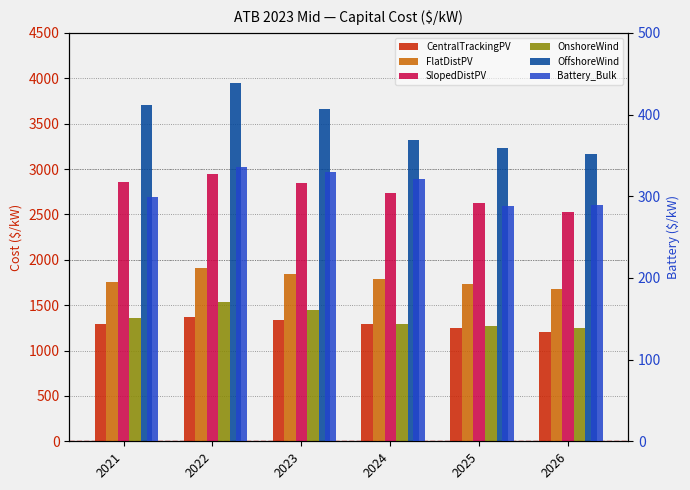

What is the difference between the maximum and minimum values in the Battery_Bulk series?

47.8